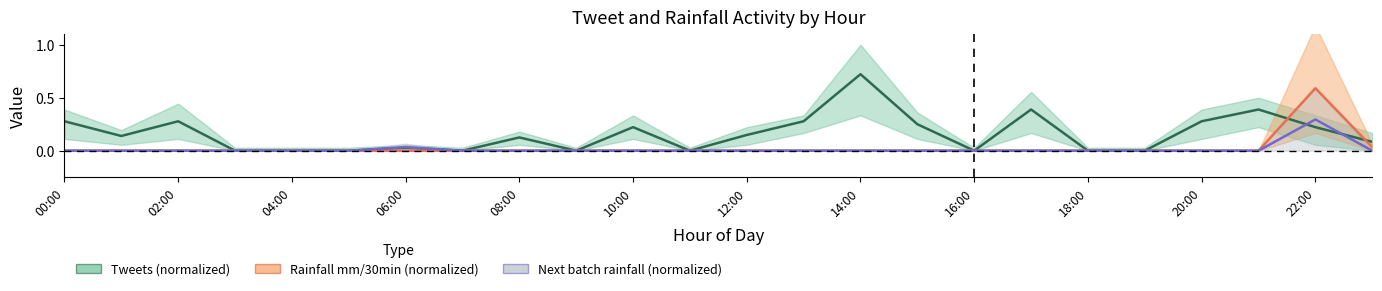

How many values in the Next batch rainfall (normalized) series exceed 0?

2